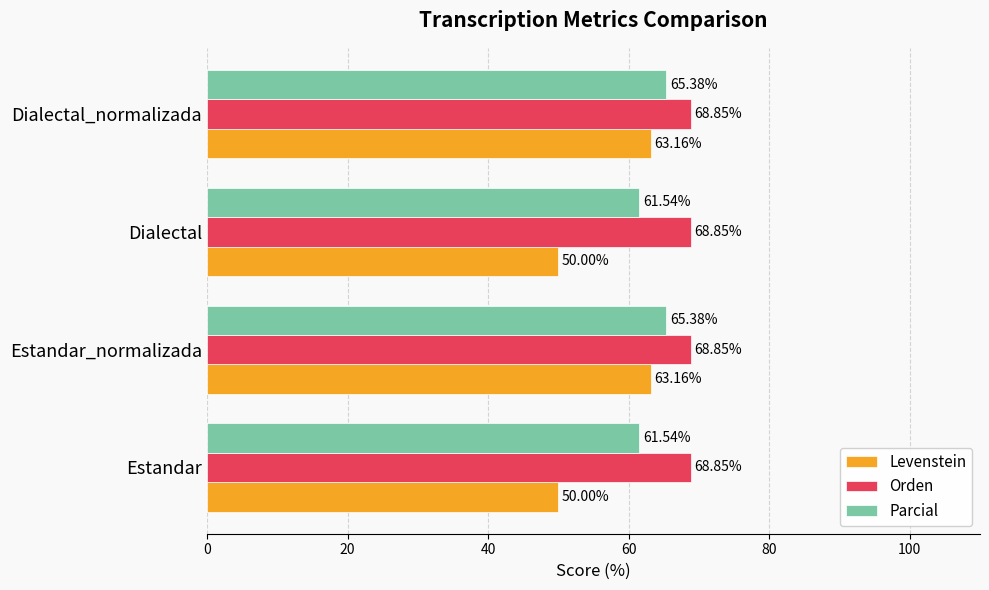

At how many categories does at least one series exceed 68?

4